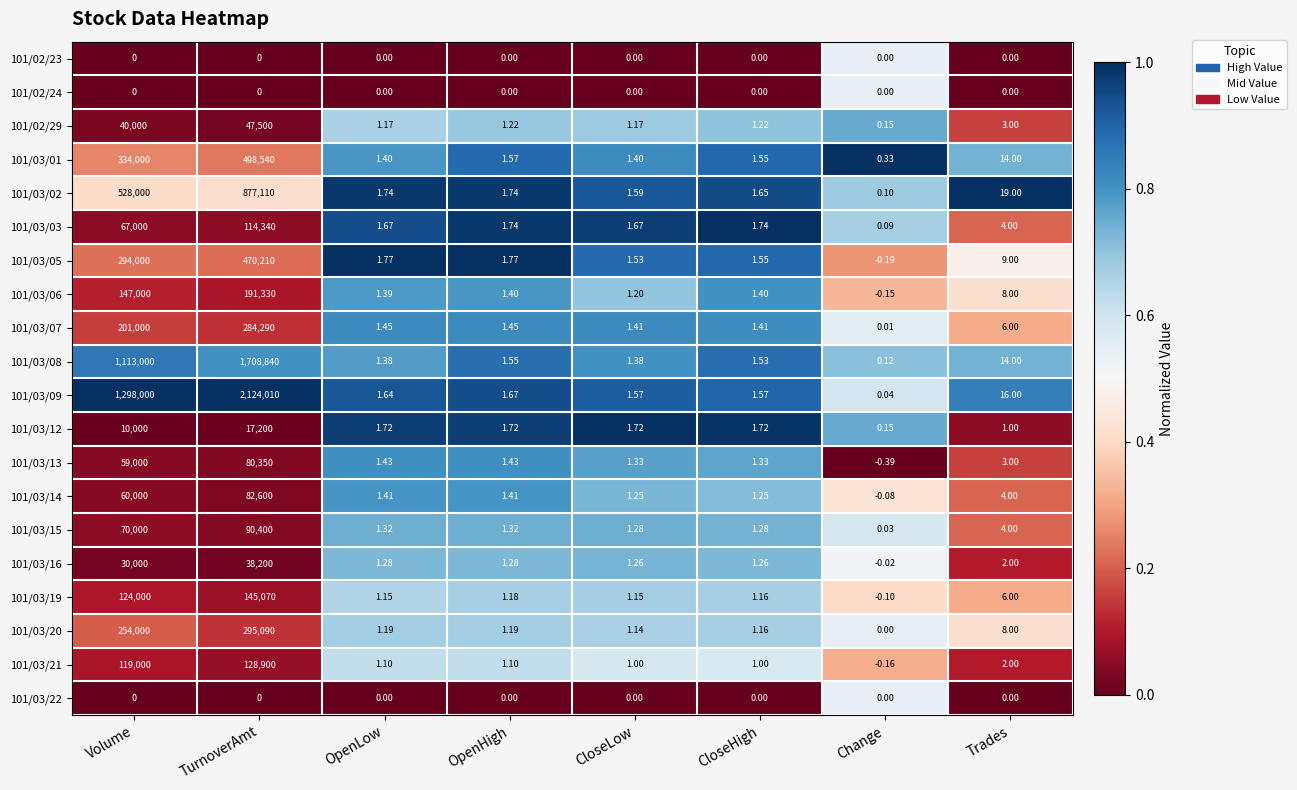

Which category has the highest value across all series?

TurnoverAmt